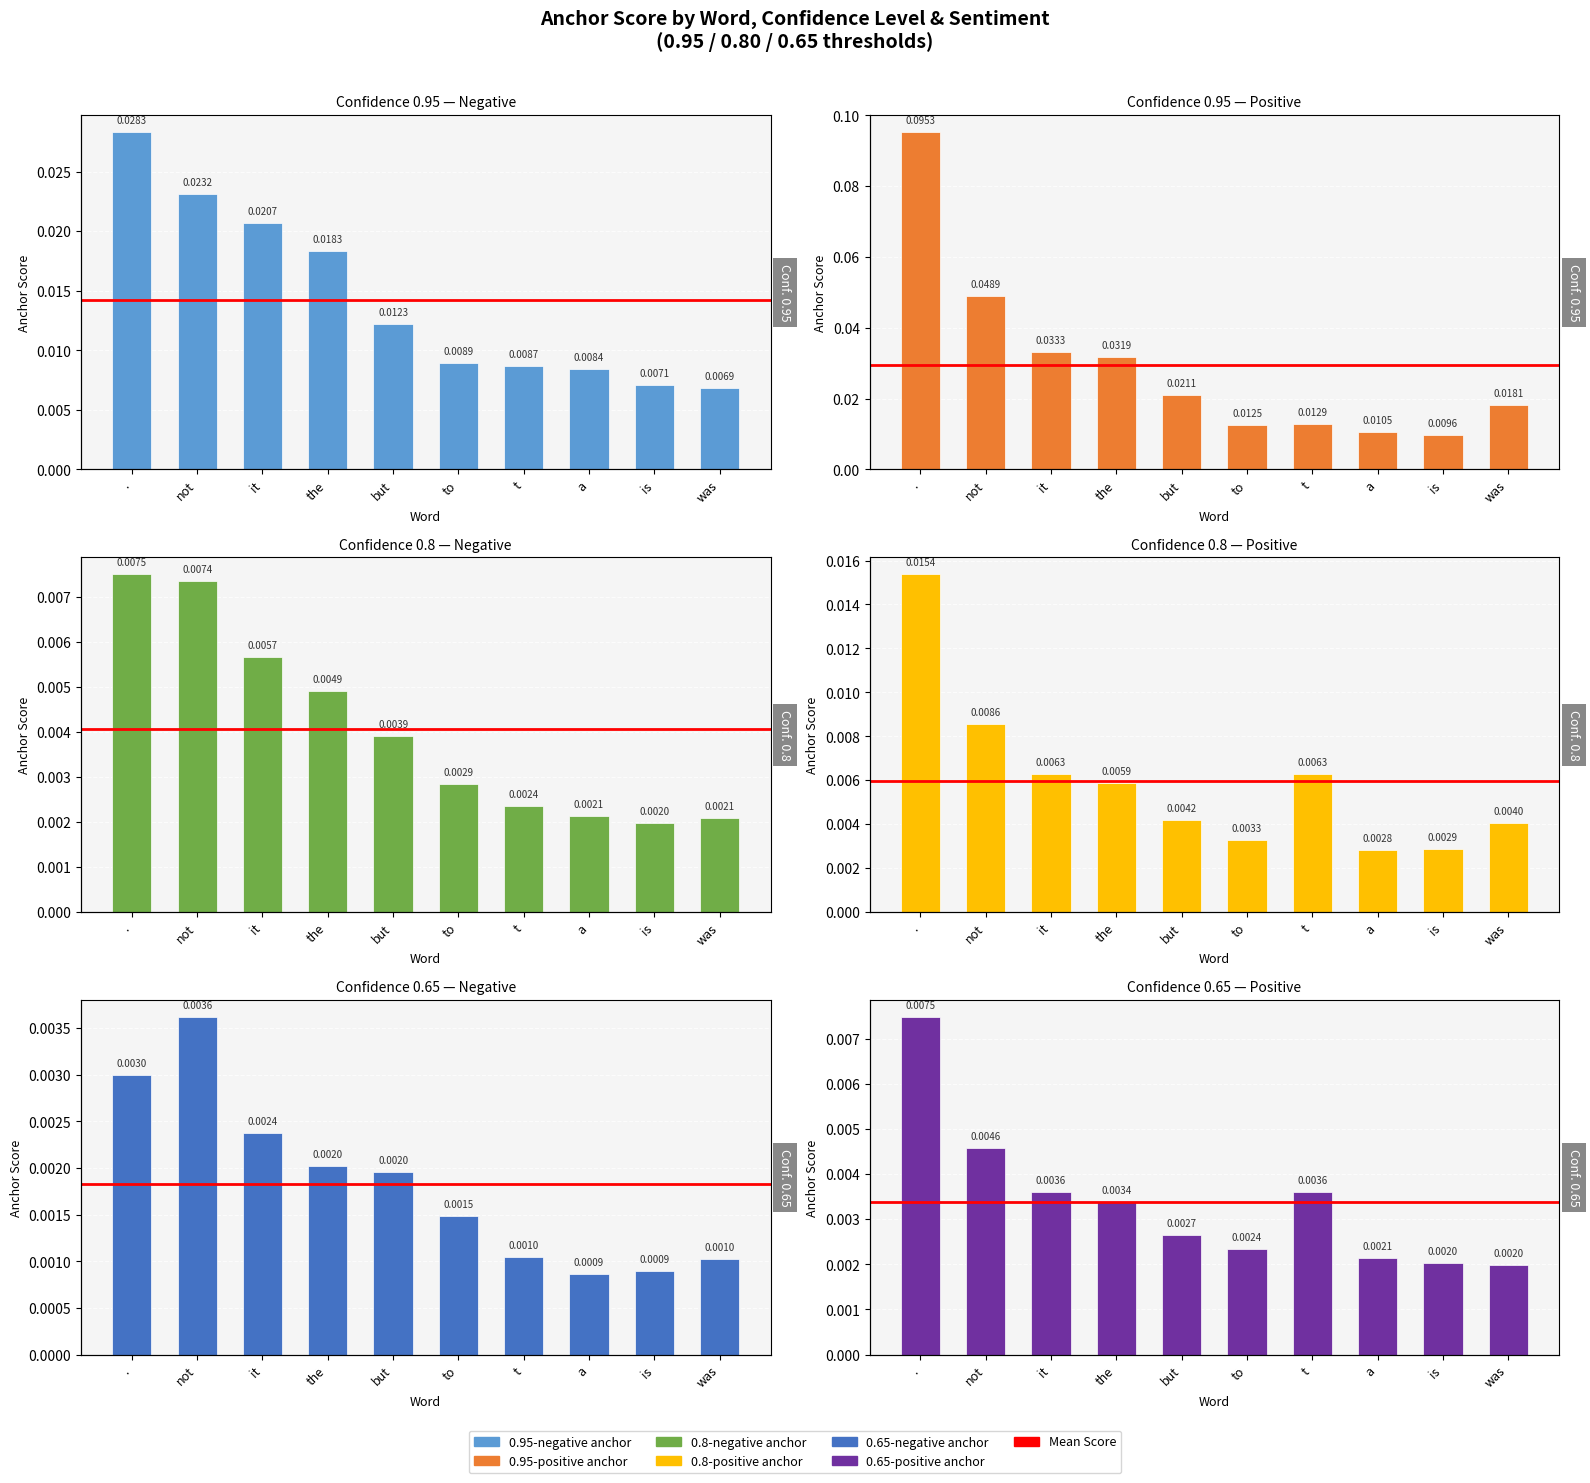

What is the label of the 7th bar from the right?

the